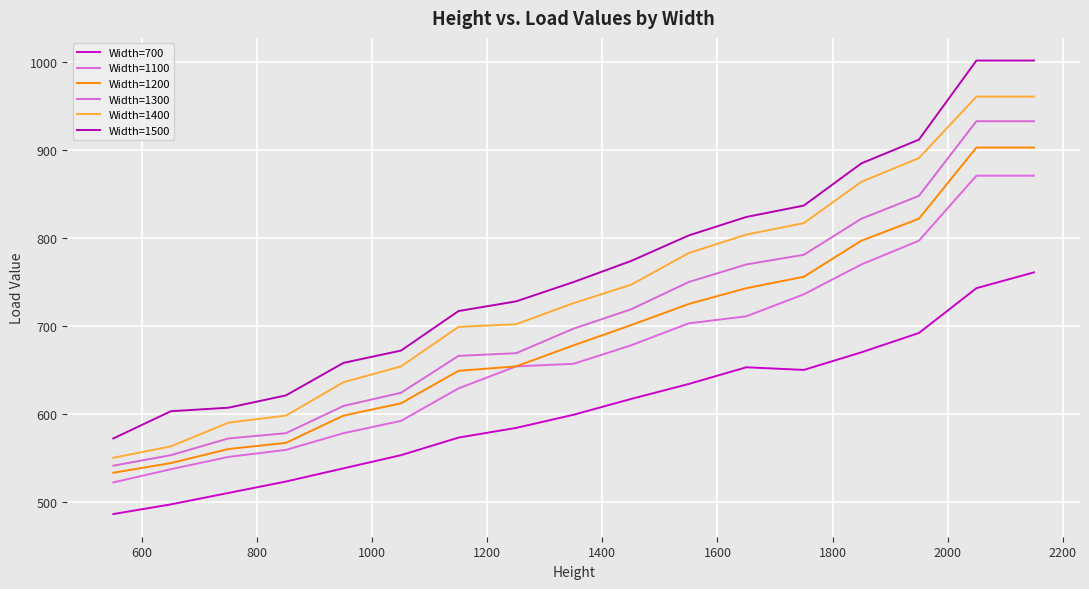

At how many categories does at least one series exceed 629?

13